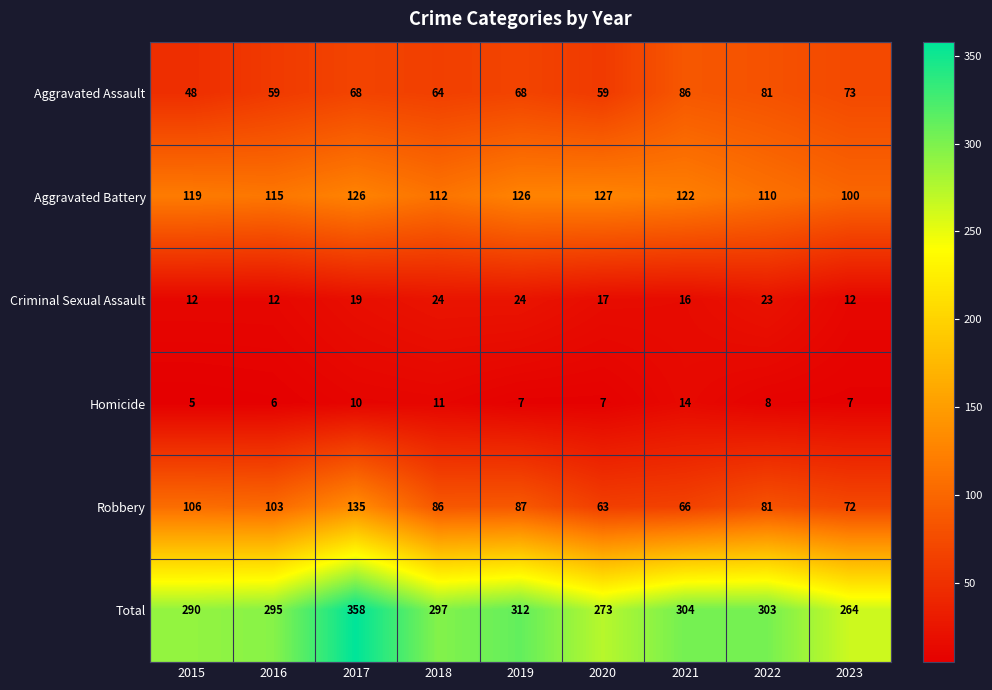

What is the lowest value of the Robbery series?

63